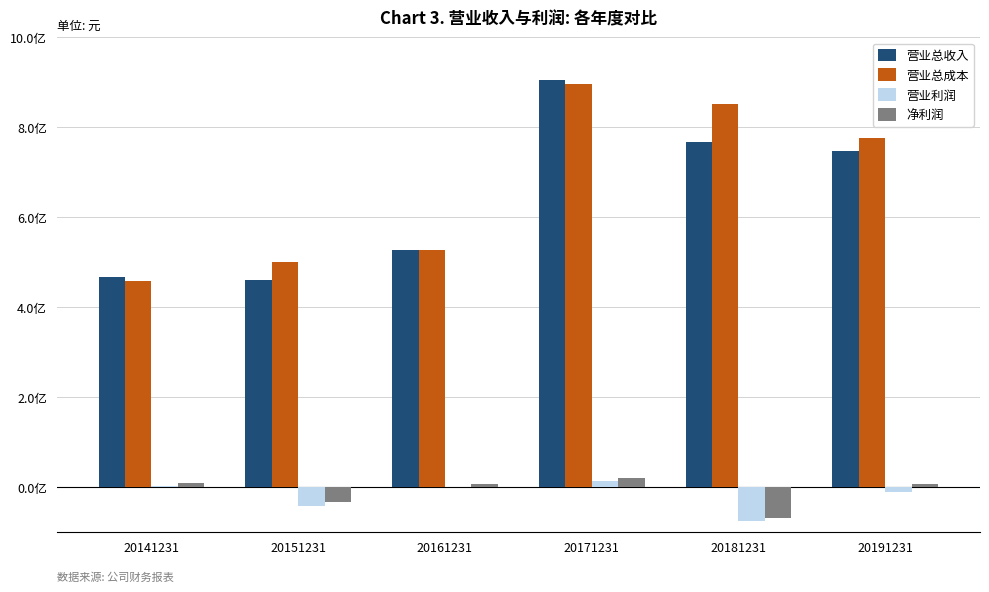

Are the bars horizontal?

No